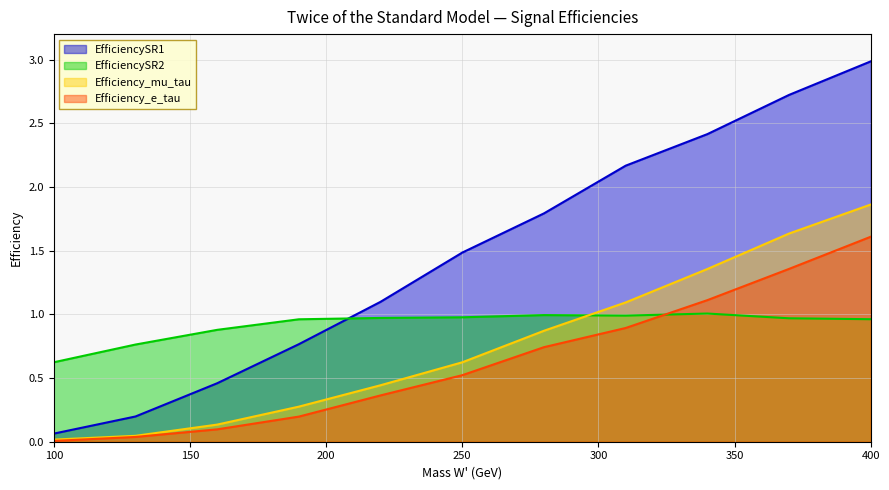

What are all the series names shown in the legend?

EfficiencySR1, EfficiencySR2, Efficiency_mu_tau, Efficiency_e_tau